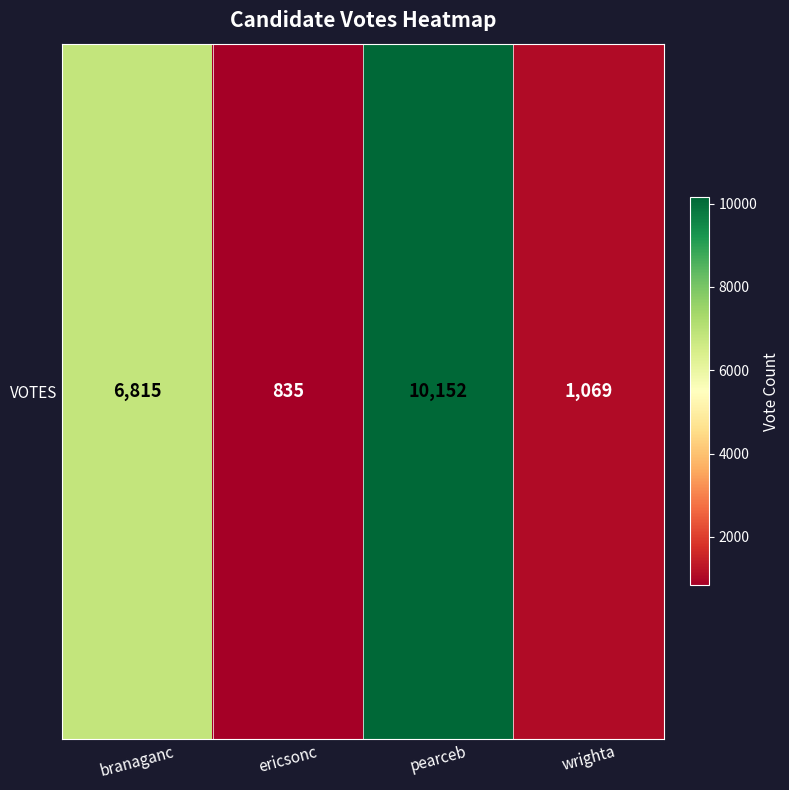

List the labels in order of value, largest first.

pearceb, branaganc, wrighta, ericsonc